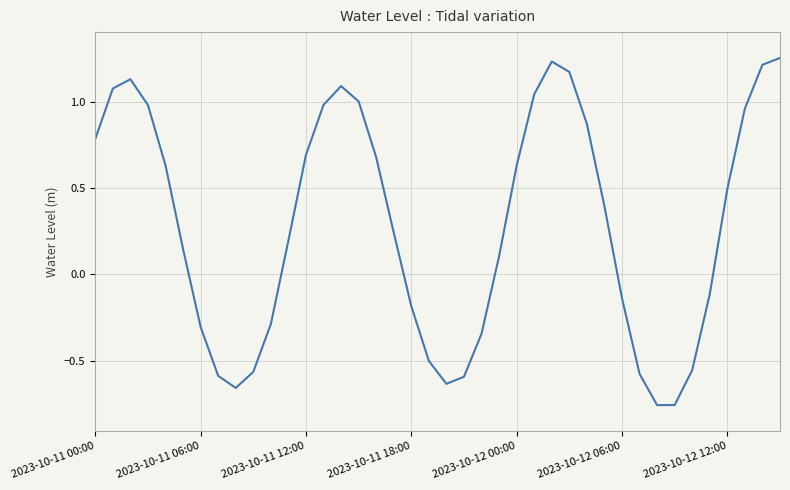

What is the difference between the maximum and minimum values?

2.0